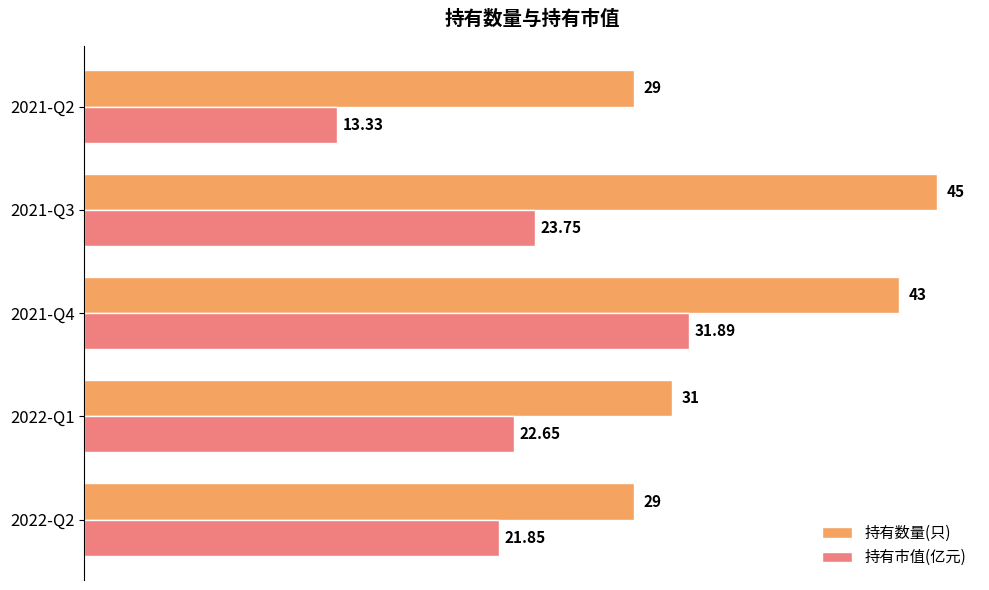

What is the difference between the maximum and minimum values in the 持有数量(只) series?

16.0